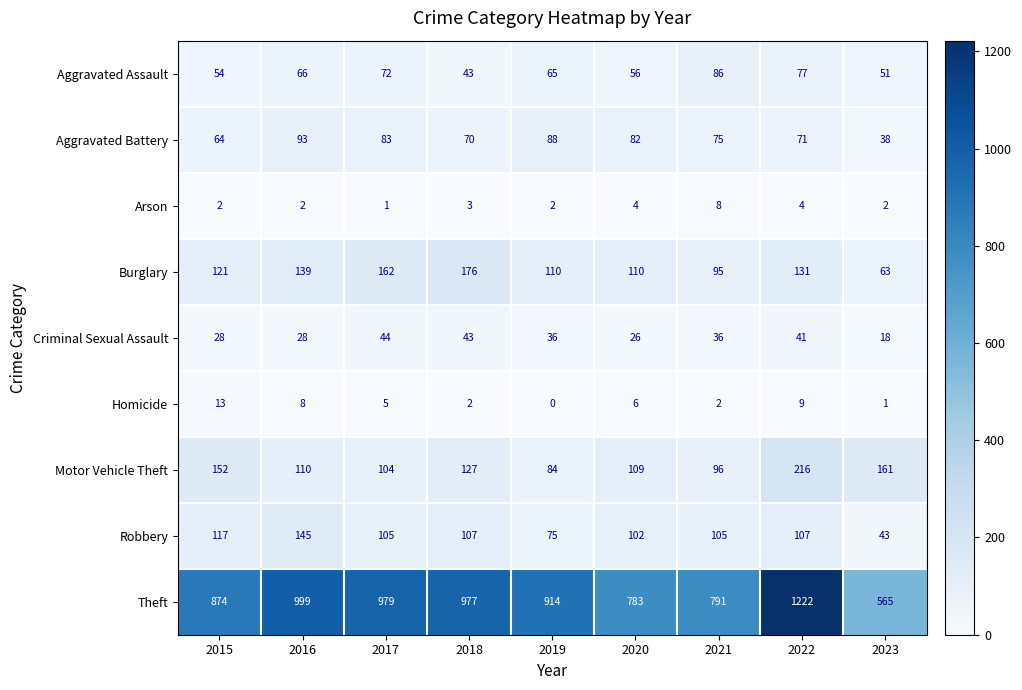

Rank the series at 2016 from lowest to highest value.

Arson, Homicide, Criminal Sexual Assault, Aggravated Assault, Aggravated Battery, Motor Vehicle Theft, Burglary, Robbery, Theft